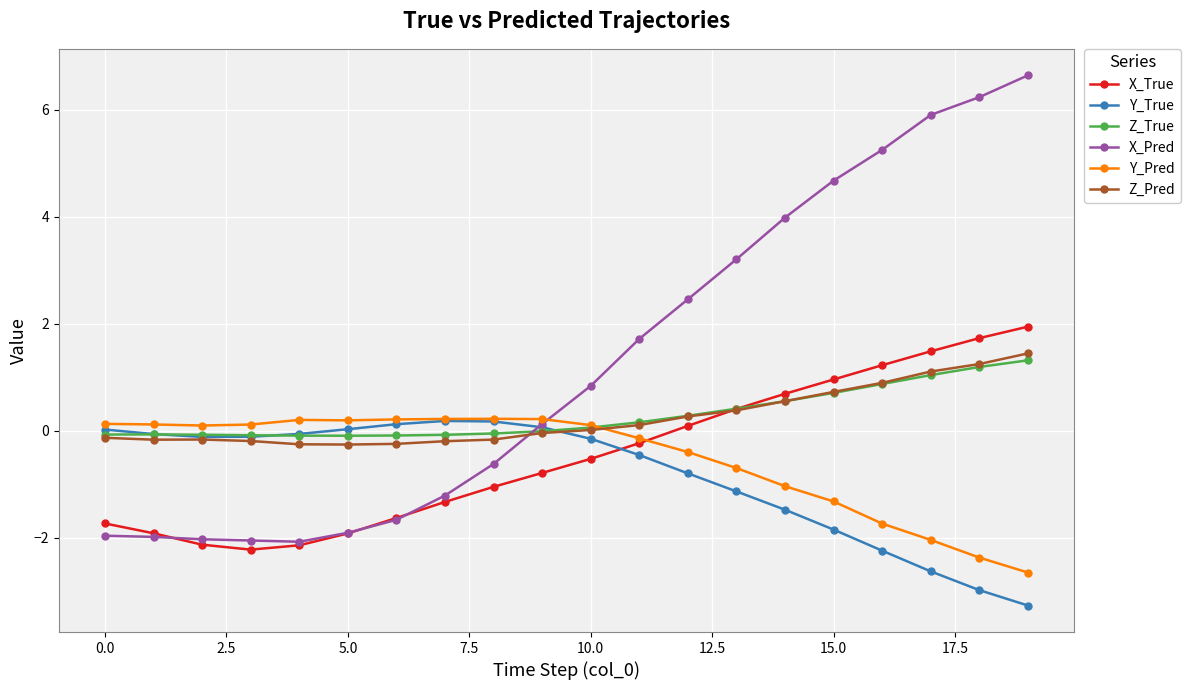

What is the difference between the maximum and minimum values in the X_Pred series?

8.7